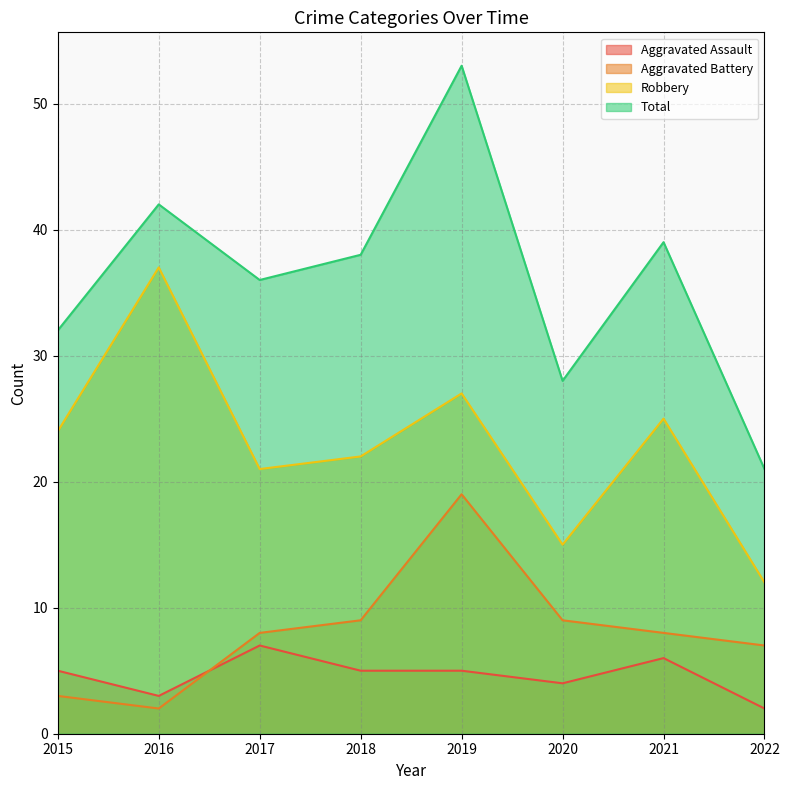

What is the difference between the Robbery values at 2017 and 2021?

4